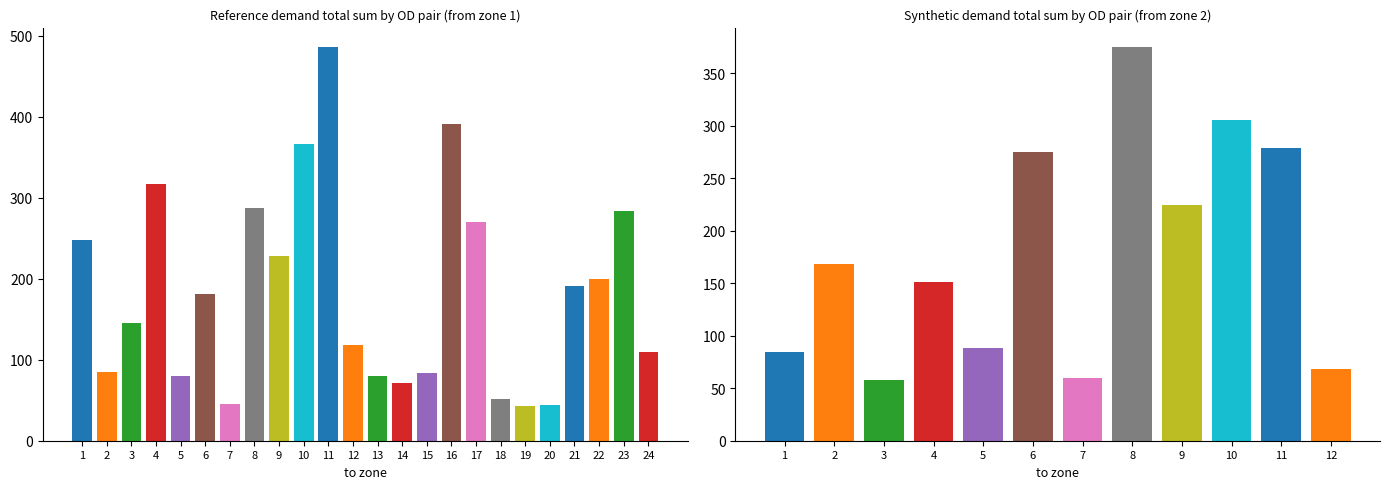

What is the ratio of the value at 6 to the value at 10?

0.9